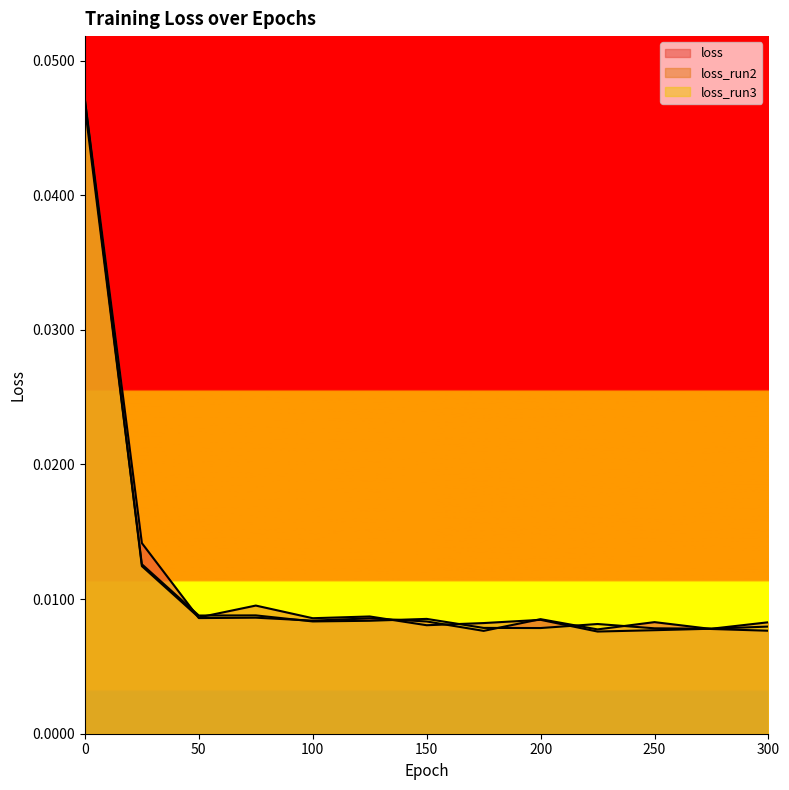

Which series has the largest range (max minus min)?

loss_run2